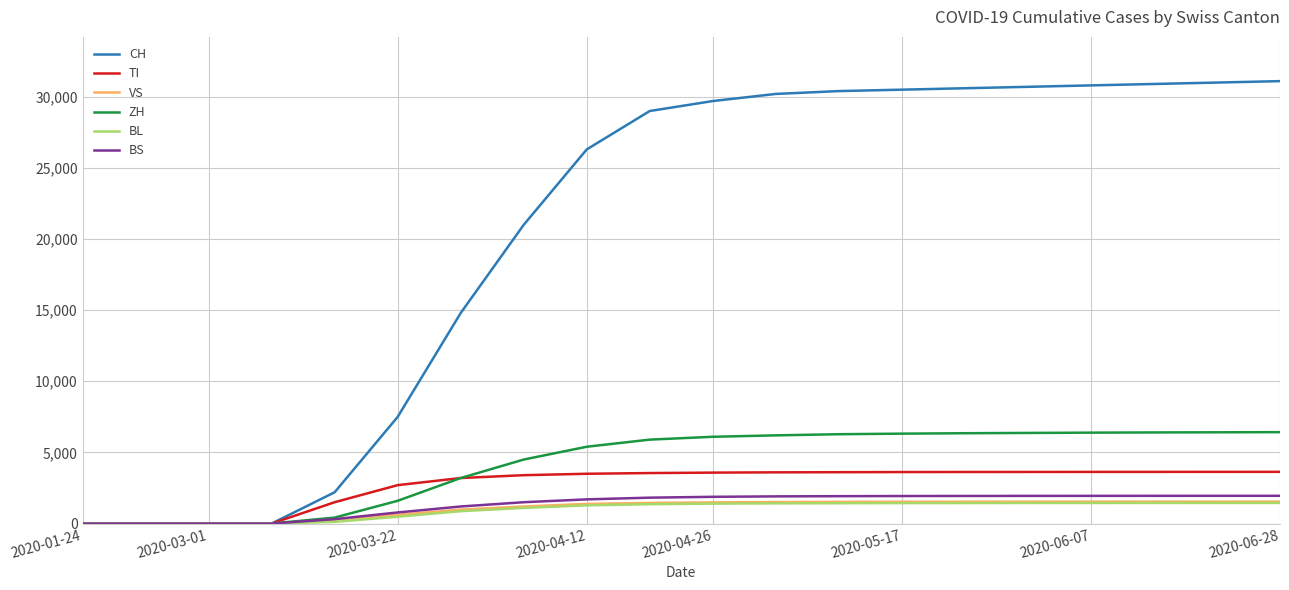

What are all the series names shown in the legend?

CH, TI, VS, ZH, BL, BS